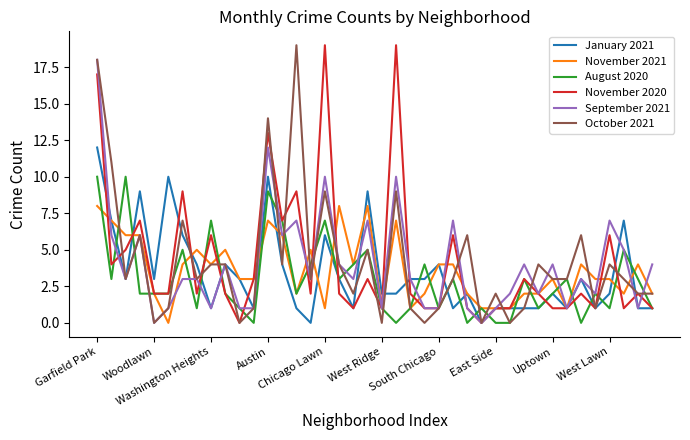

Is this an area chart (filled region under the line)?

No